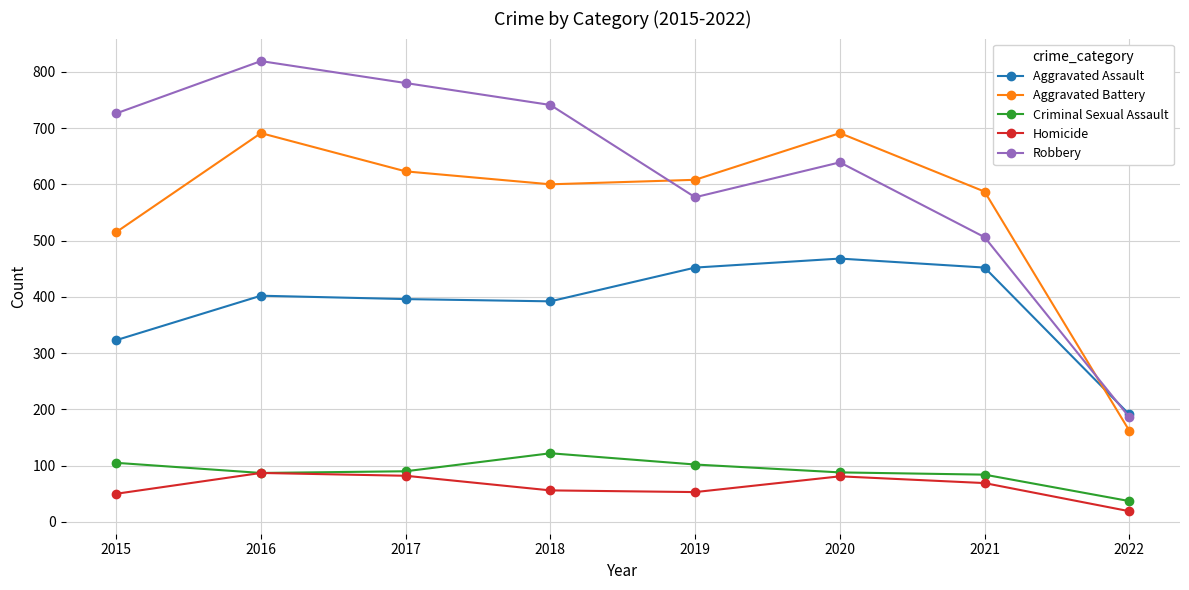

Where does the Homicide series first go above 69?

2016